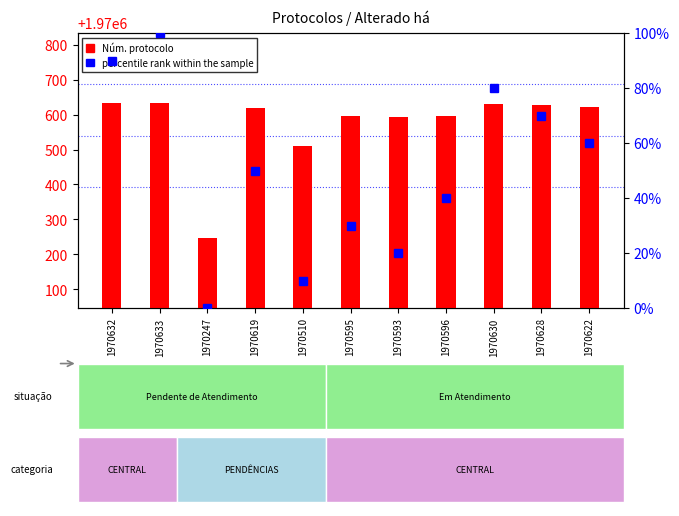

What is the label of the 10th bar from the left?

1970628